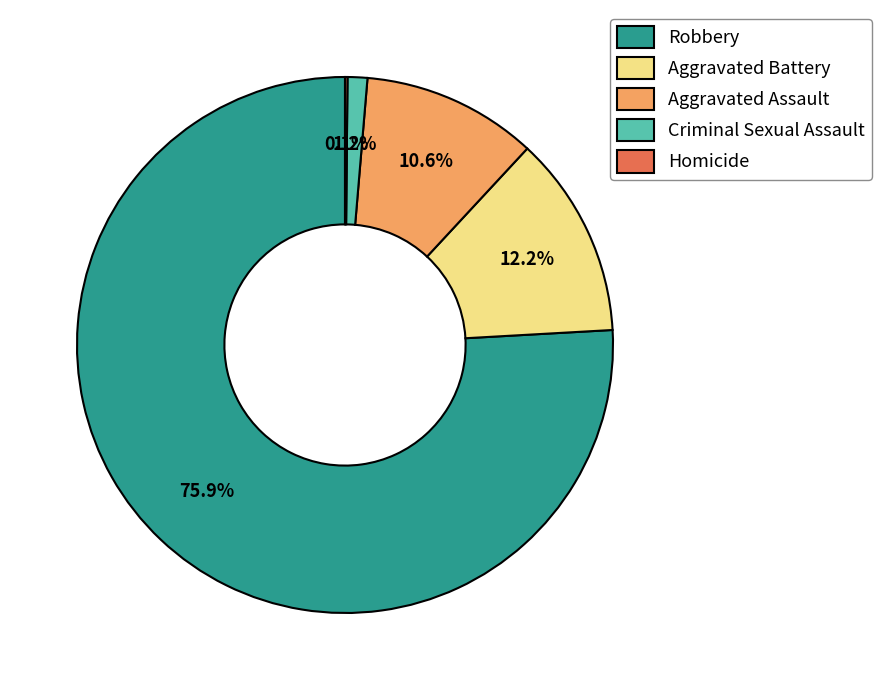

What portion of the pie excludes Aggravated Assault?

89.4%